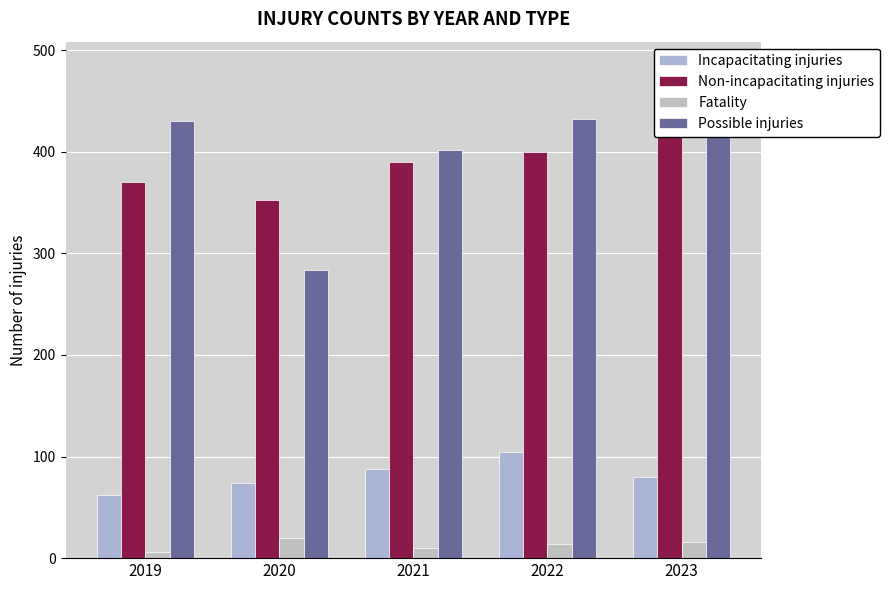

What is the average value of the Possible injuries series?

398